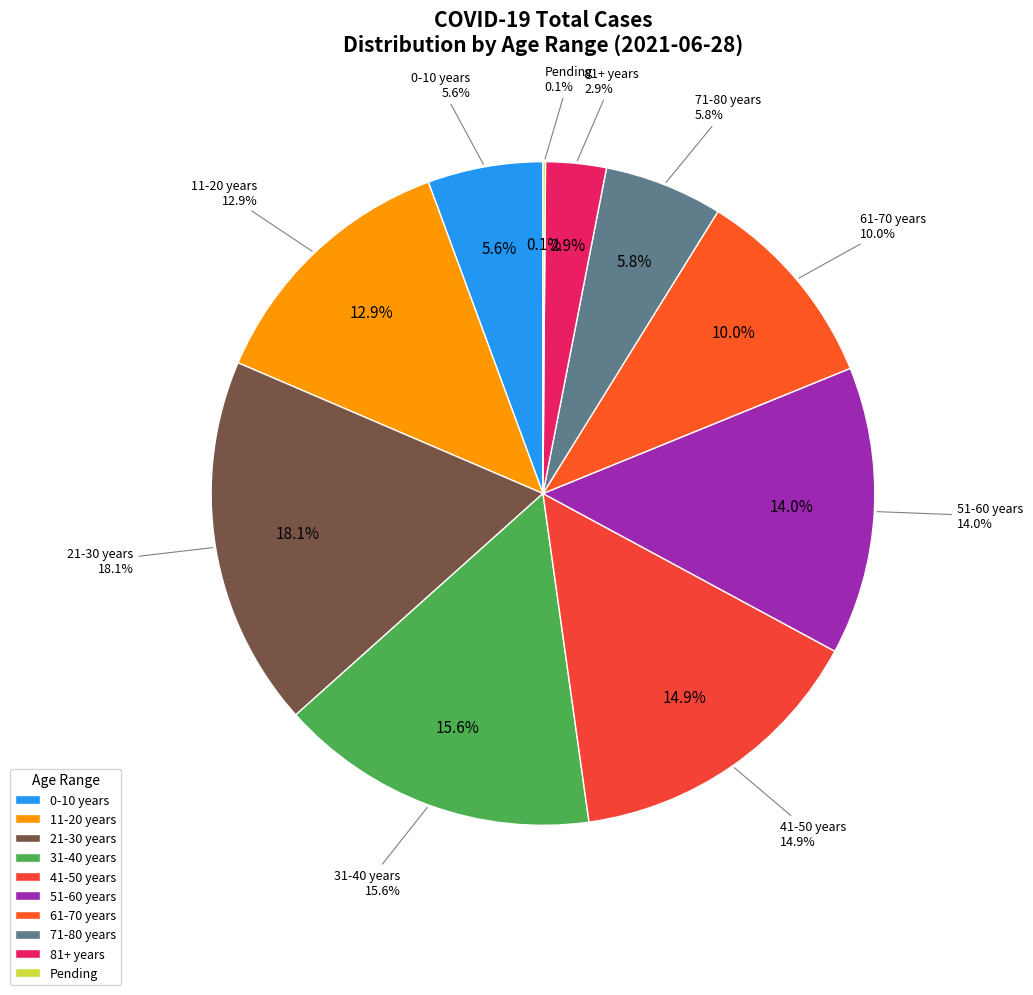

Is it true that 0-10 years is 6% of the pie?

True